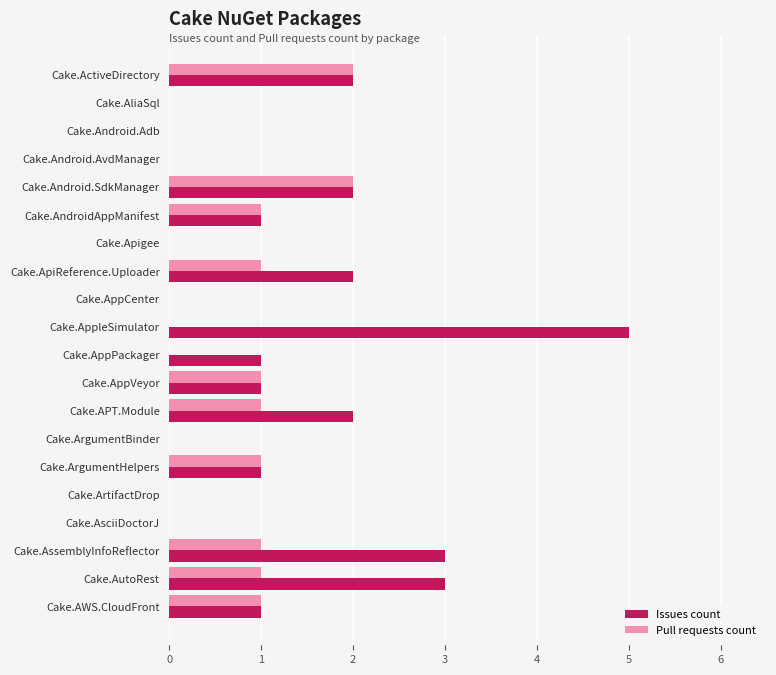

Which series has the largest total across all categories?

Issues count